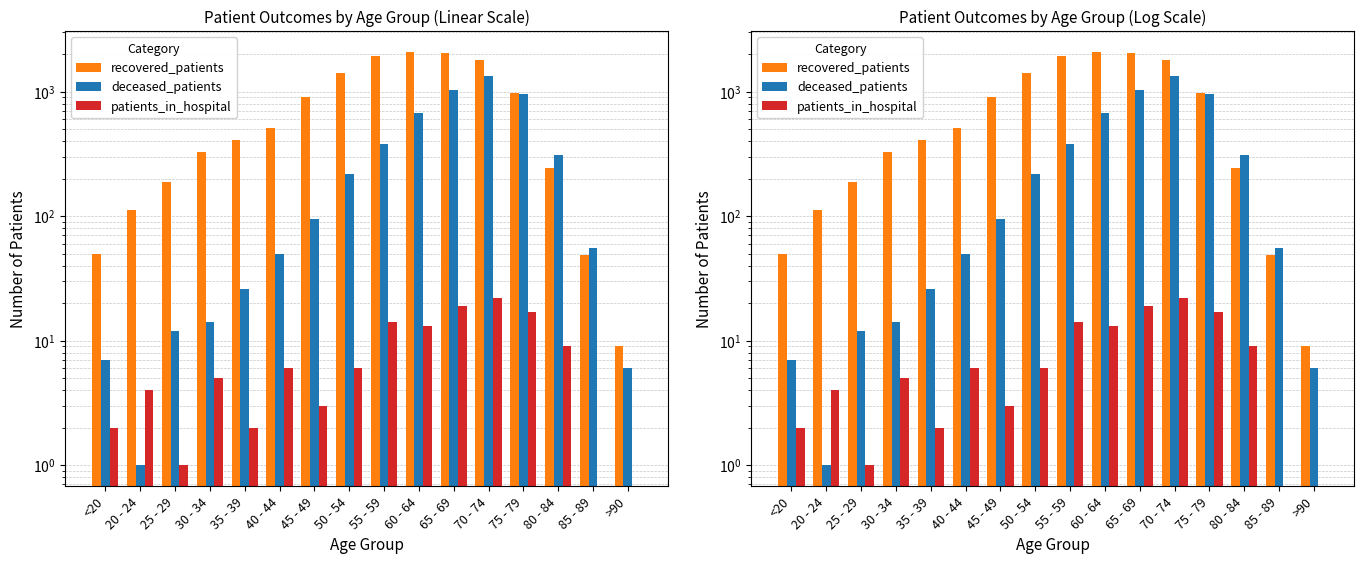

Which series has the widest spread of values?

recovered_patients